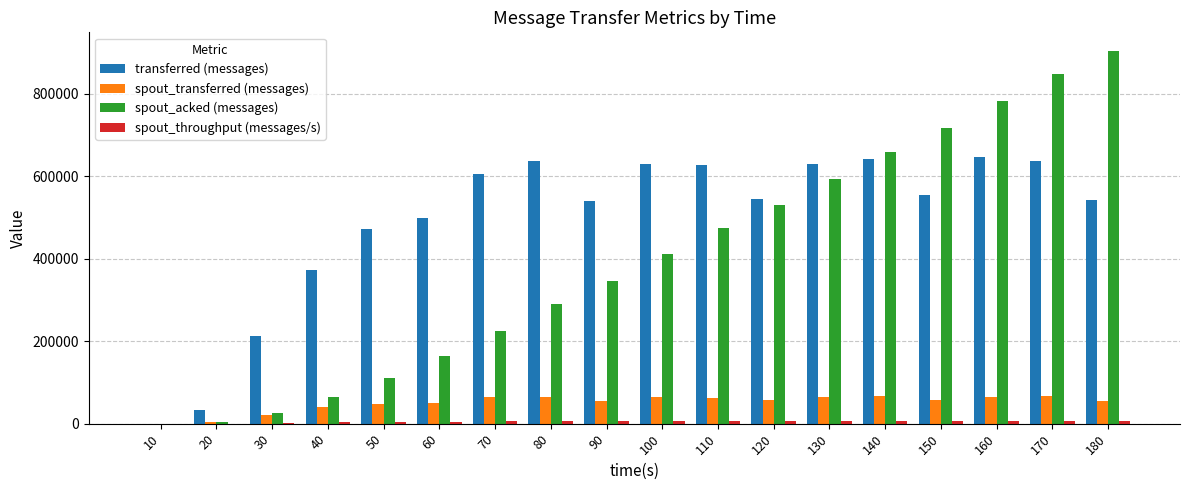

The value of transferred (messages) at 80 is 636540. True or false?

True